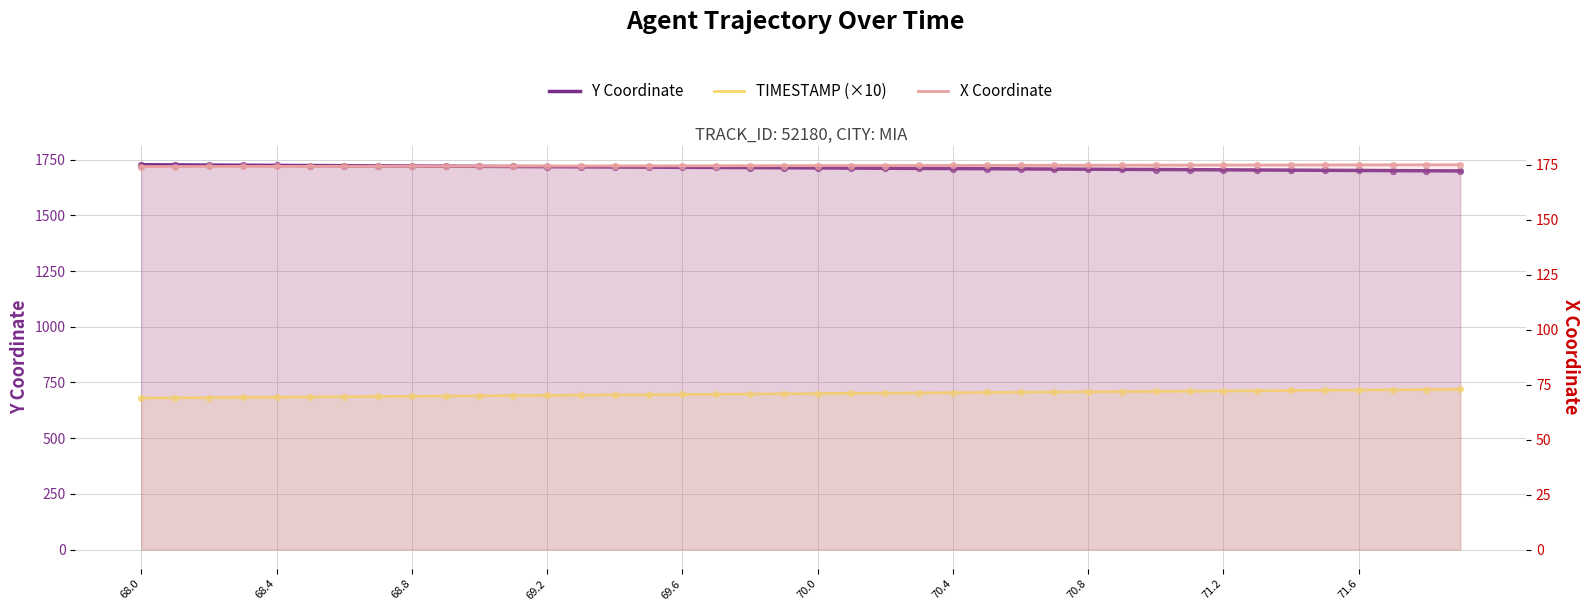

Which series has the largest total across all categories?

Y Coordinate